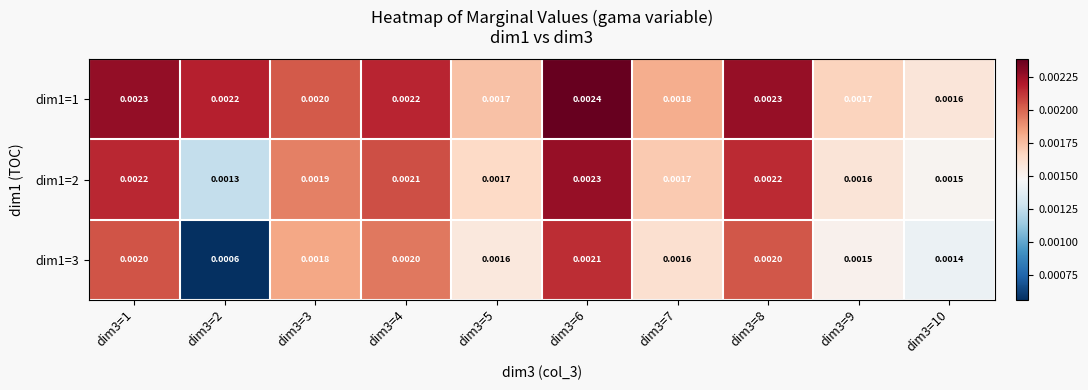

Is the value of dim1=1 at dim3=4 greater than the value of dim1=3 at dim3=4?

Yes